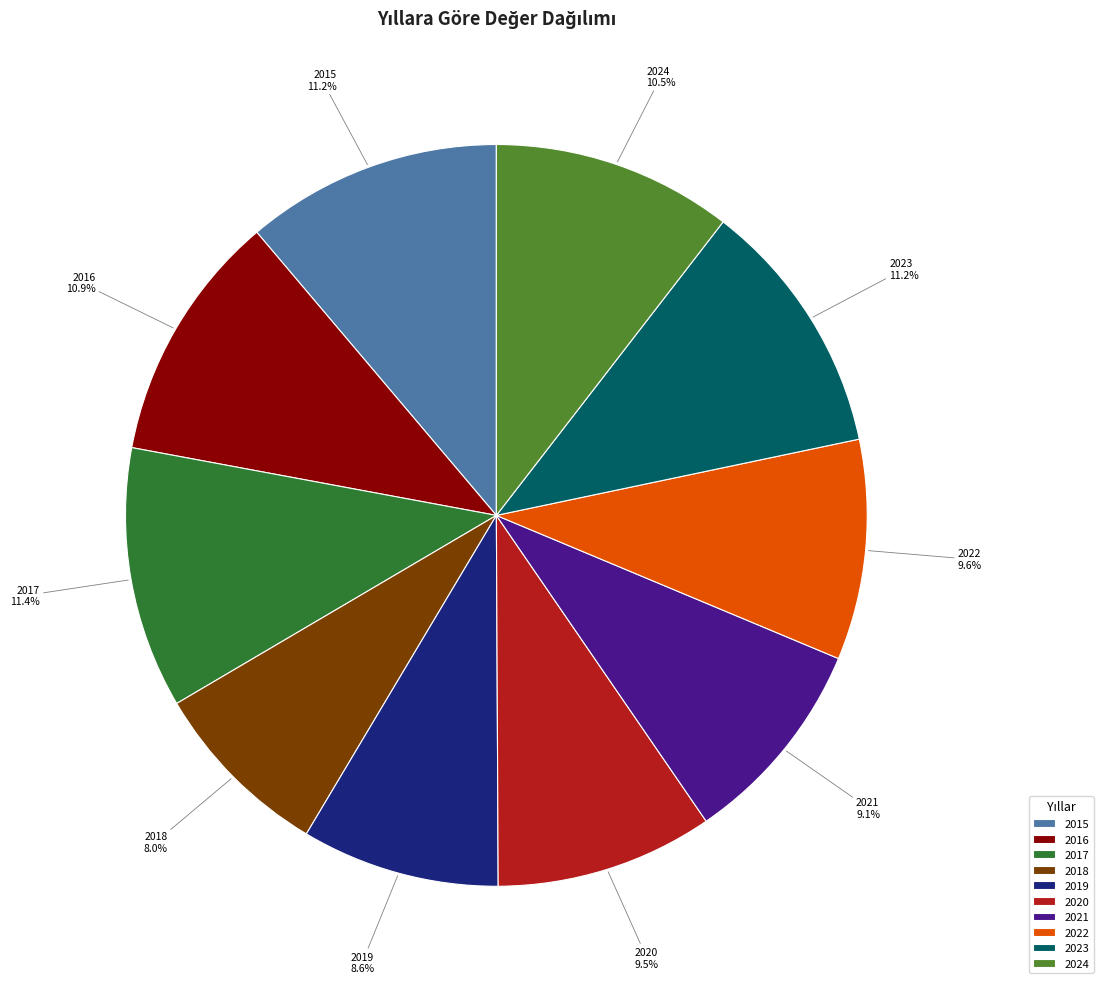

Which category has the smallest portion of the pie?

2018